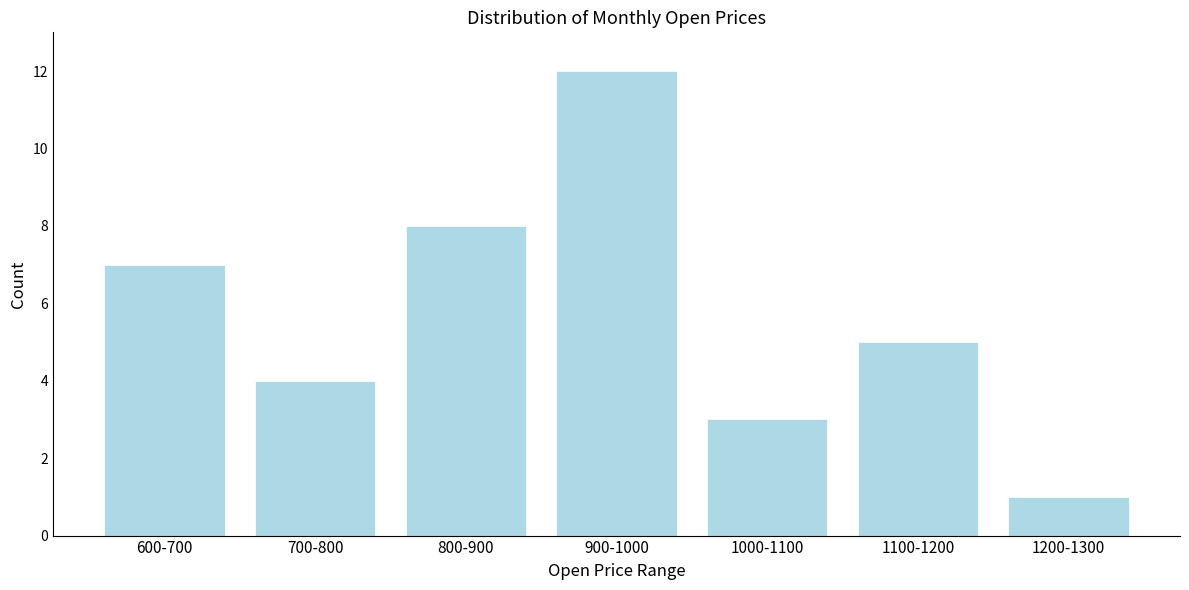

Reading left to right, list all the values displayed in this chart.

600-700=7	700-800=4	800-900=8	900-1000=12	1000-1100=3	1100-1200=5	1200-1300=1